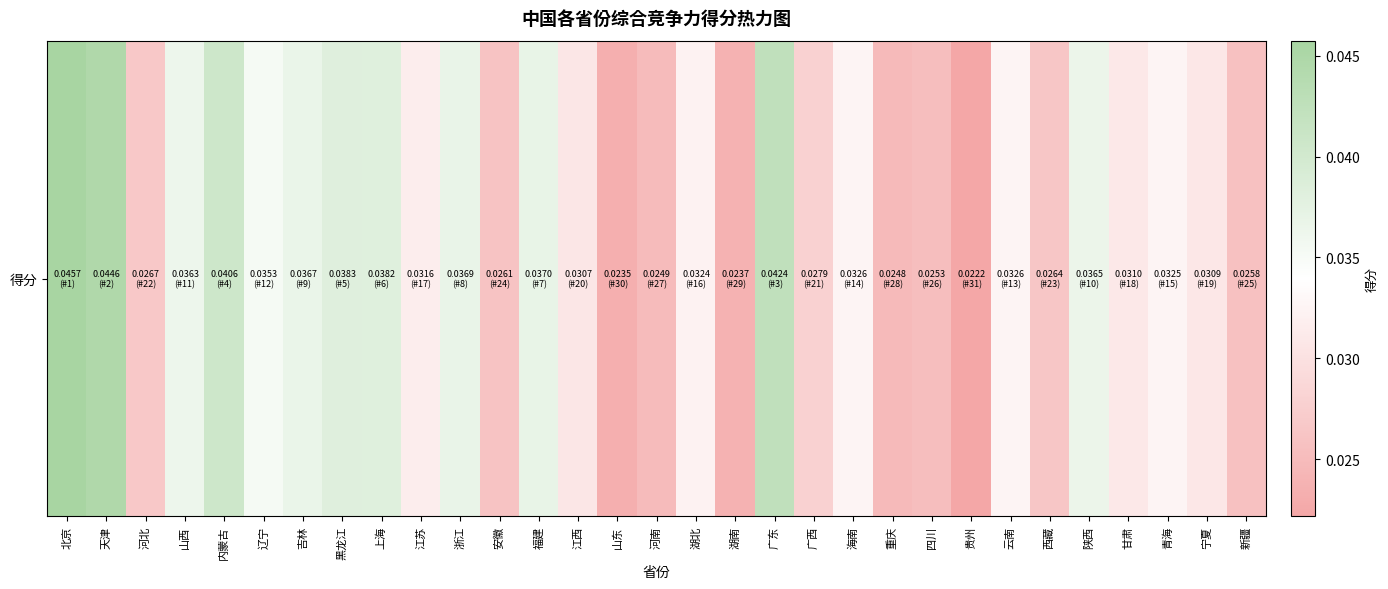

Which category has the highest value across all series?

北京